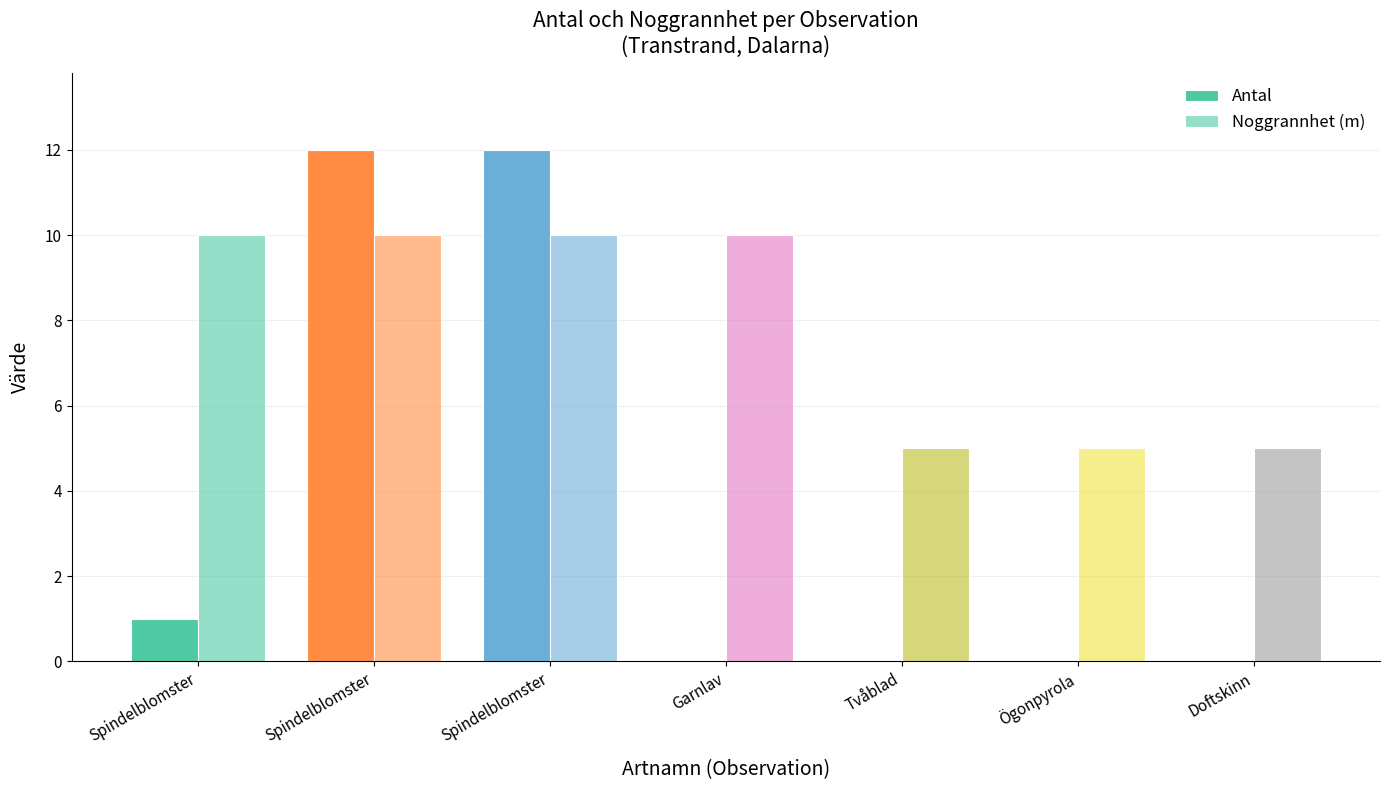

Reading left to right, extract all data points from this chart.

Antal: Spindelblomster=1	Spindelblomster=12	Spindelblomster=12	Garnlav=0	Tvåblad=0	Ögonpyrola=0	Doftskinn=0
Noggrannhet (m): Spindelblomster=10	Spindelblomster=10	Spindelblomster=10	Garnlav=10	Tvåblad=5	Ögonpyrola=5	Doftskinn=5